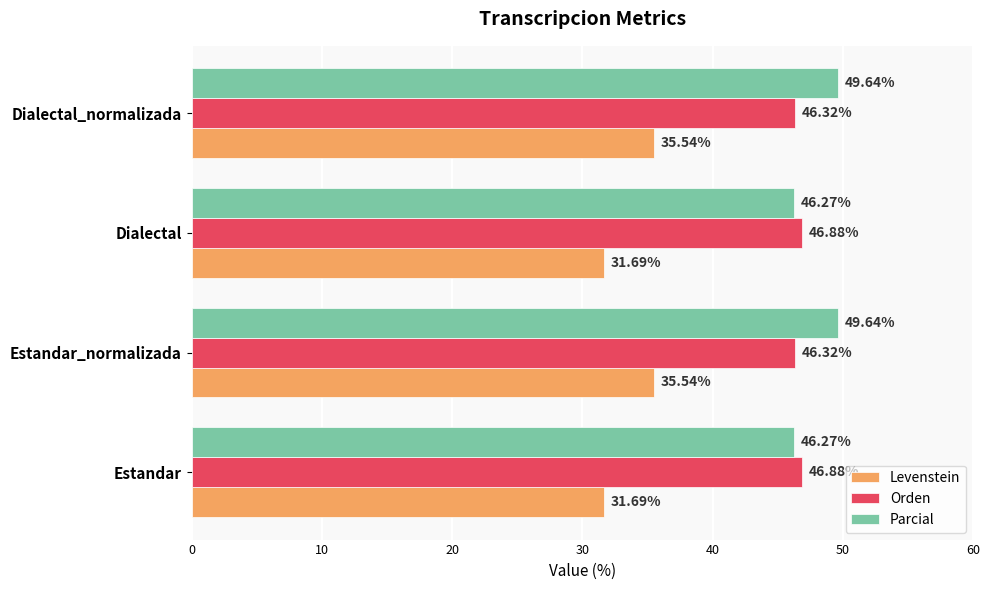

At how many categories does at least one series exceed 34?

4